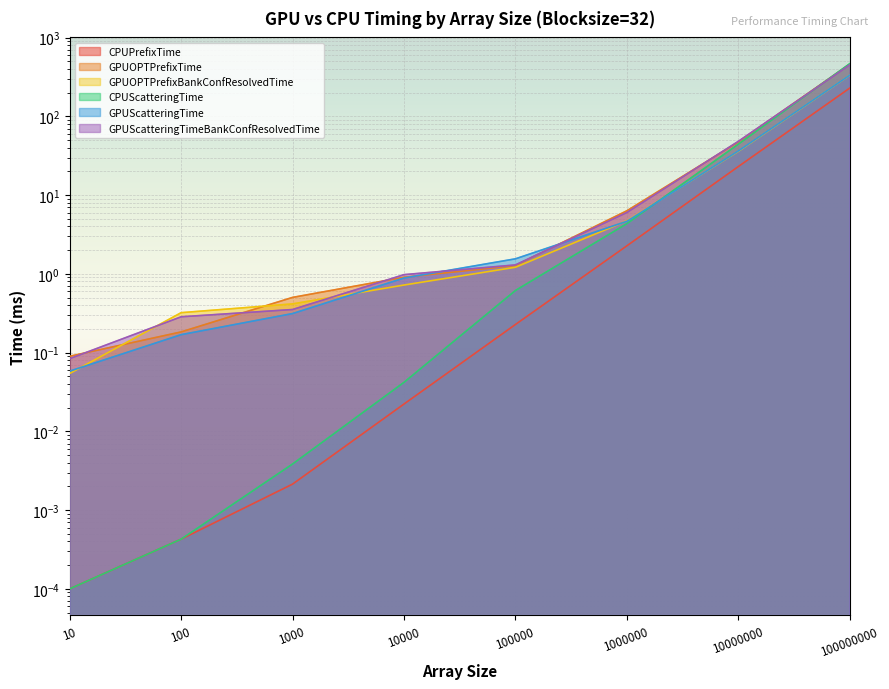

True or false: CPUPrefixTime and GPUScatteringTime intersect in this chart.

False